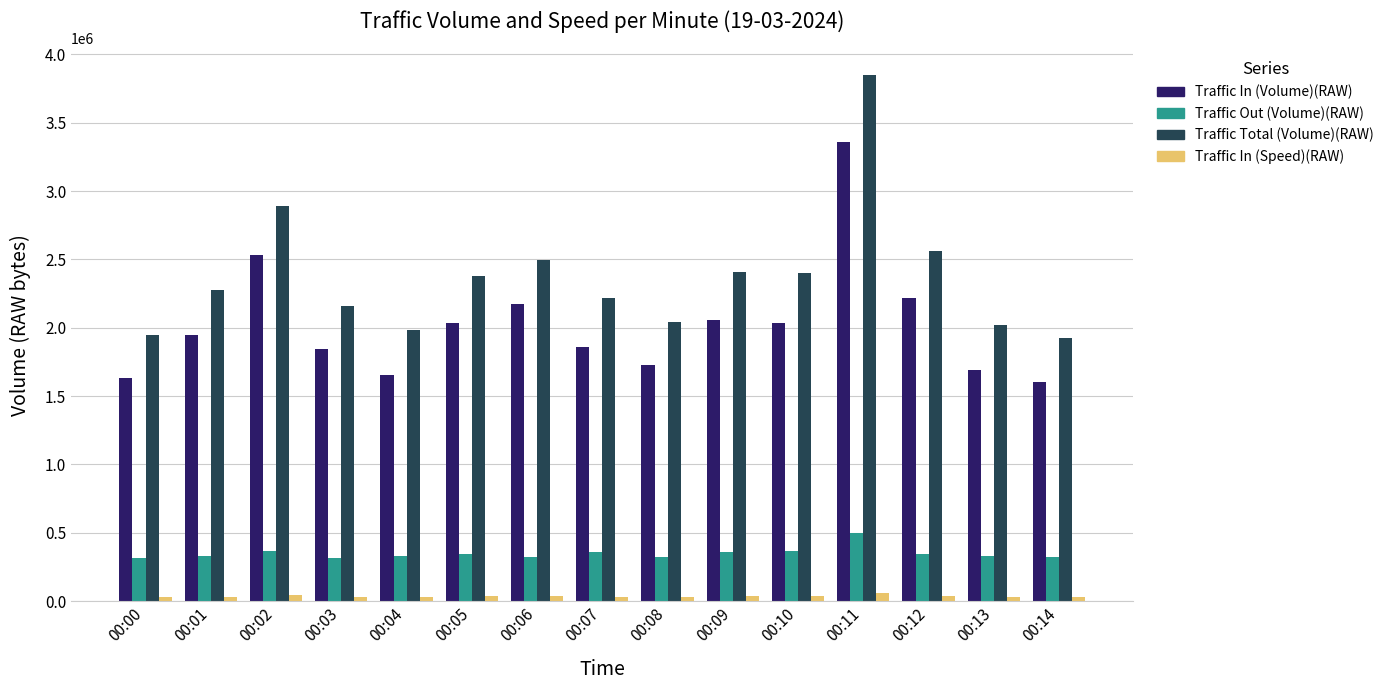

Count the number of data series in this chart.

4